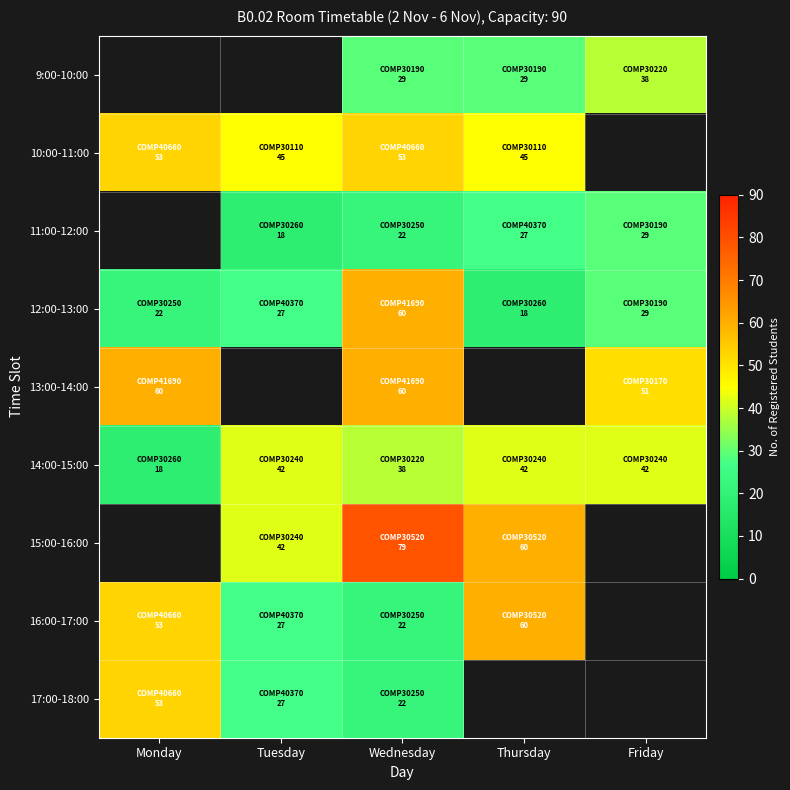

What is the maximum value shown in the chart?

79.0